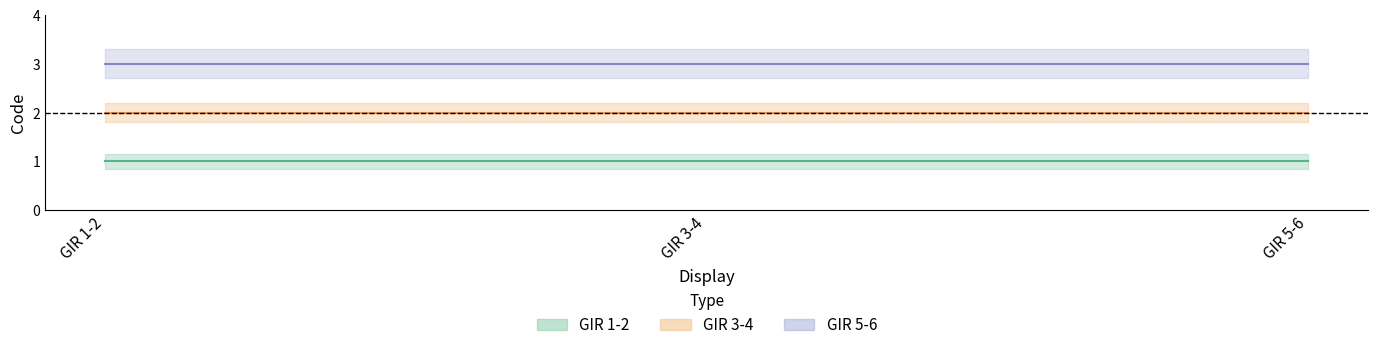

What is the sum of the GIR 1-2 values at GIR 3-4 and GIR 5-6?

2